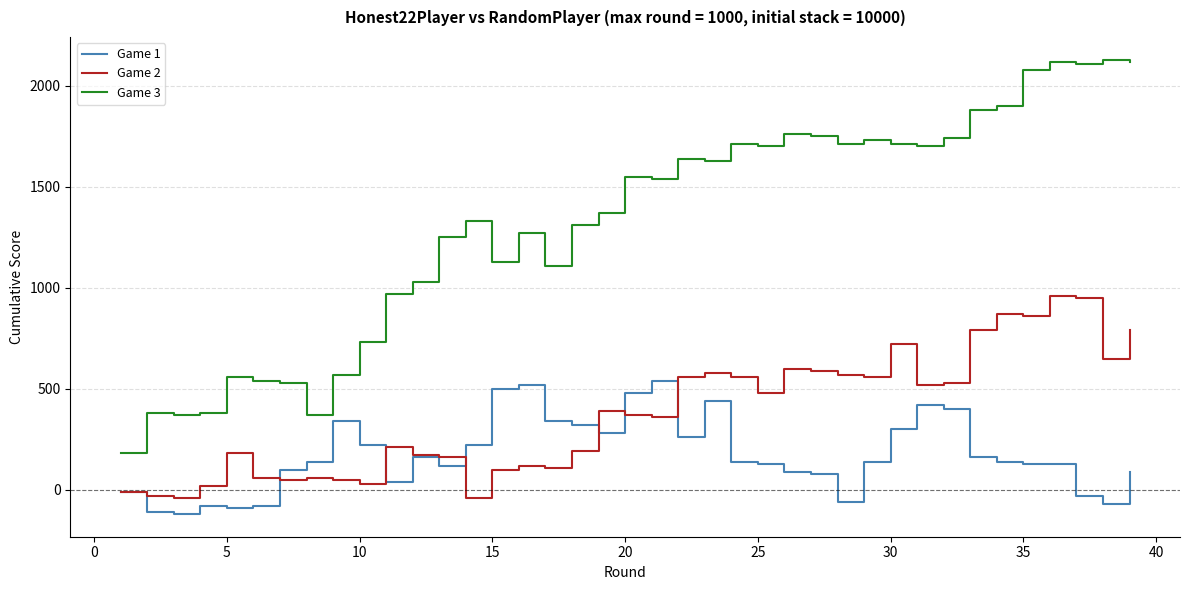

Which series has the largest range (max minus min)?

Game 3